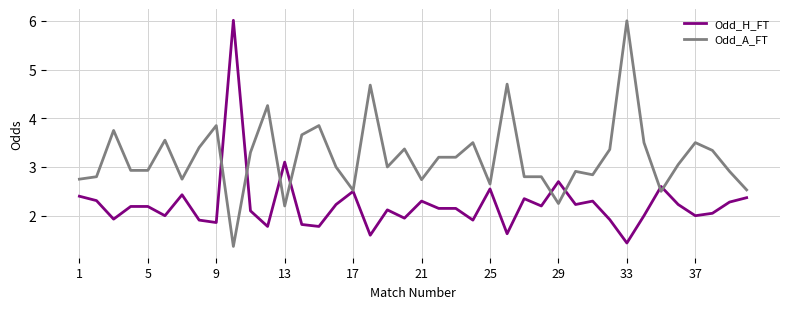

What is the greatest value displayed?

6.0